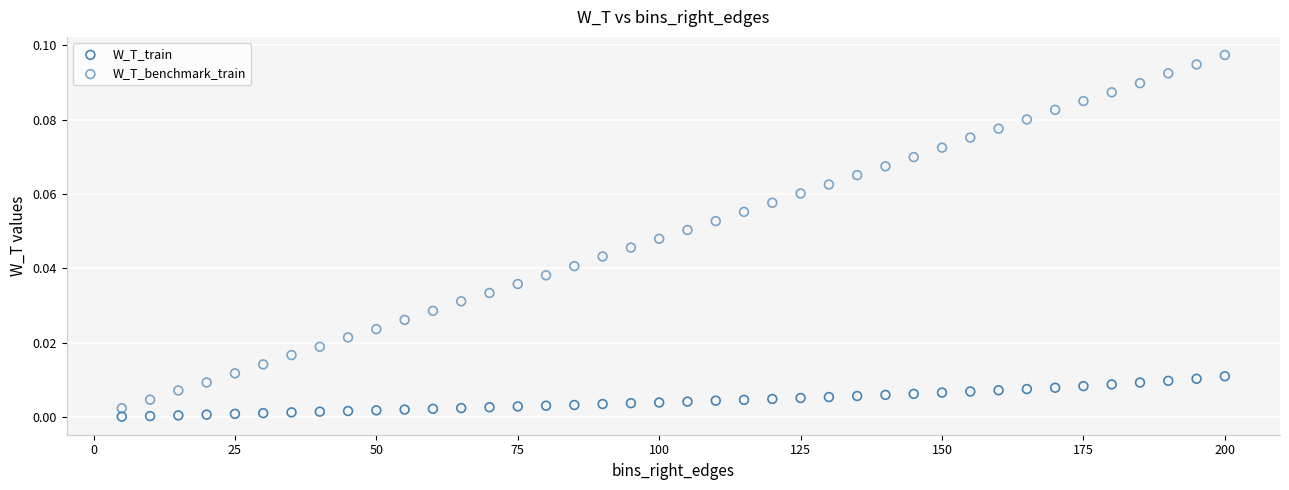

Which series reaches the maximum Y coordinate?

W_T_benchmark_train